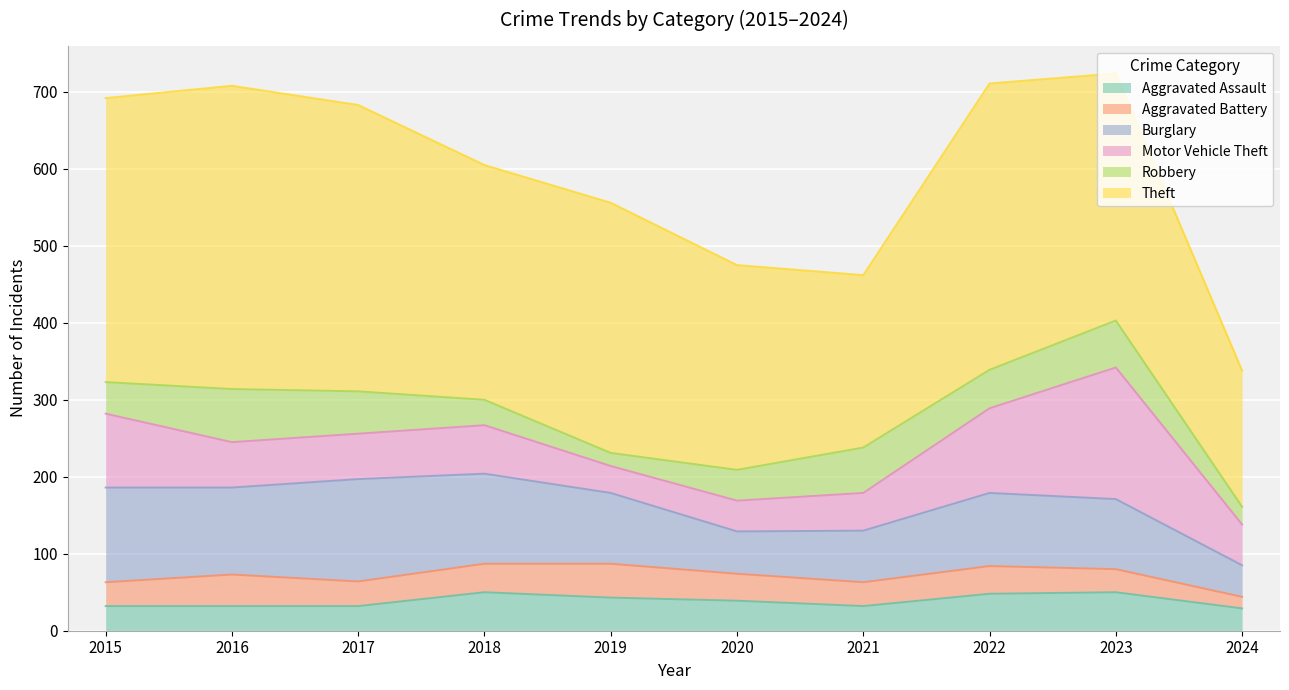

Which series ends up on top after the final intersection of Motor Vehicle Theft and Aggravated Battery?

Motor Vehicle Theft